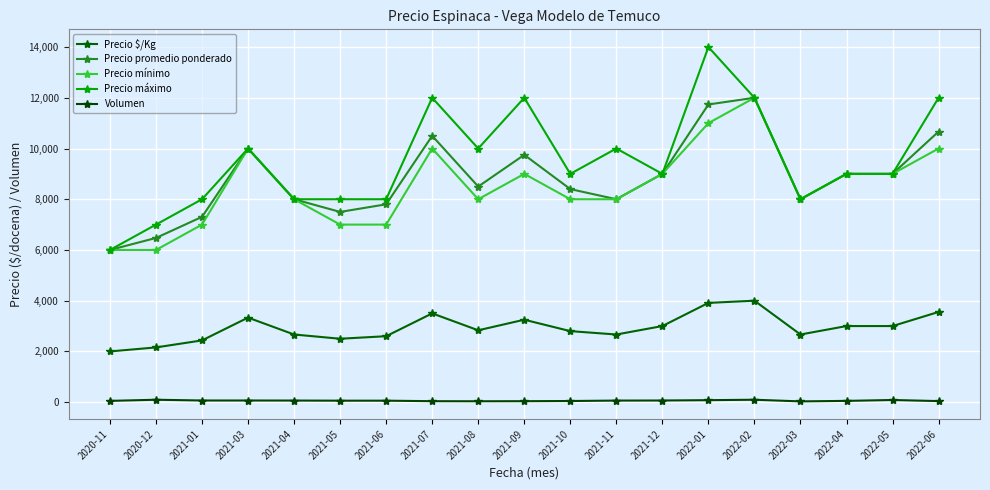

What is the difference between the second highest and minimum values in the Precio mínimo series?

5000